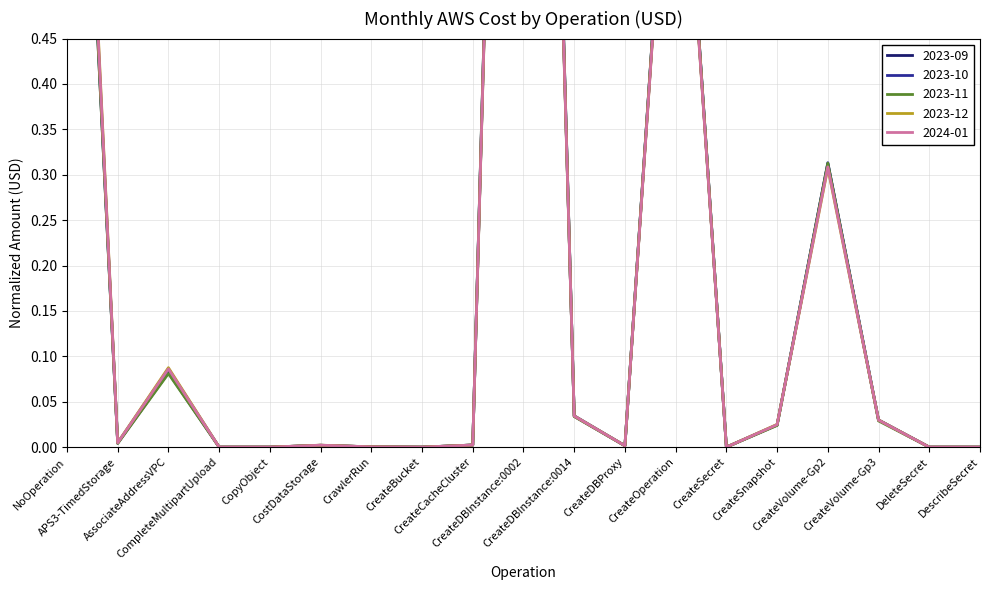

What is the average value of the 2024-01 series?

0.2